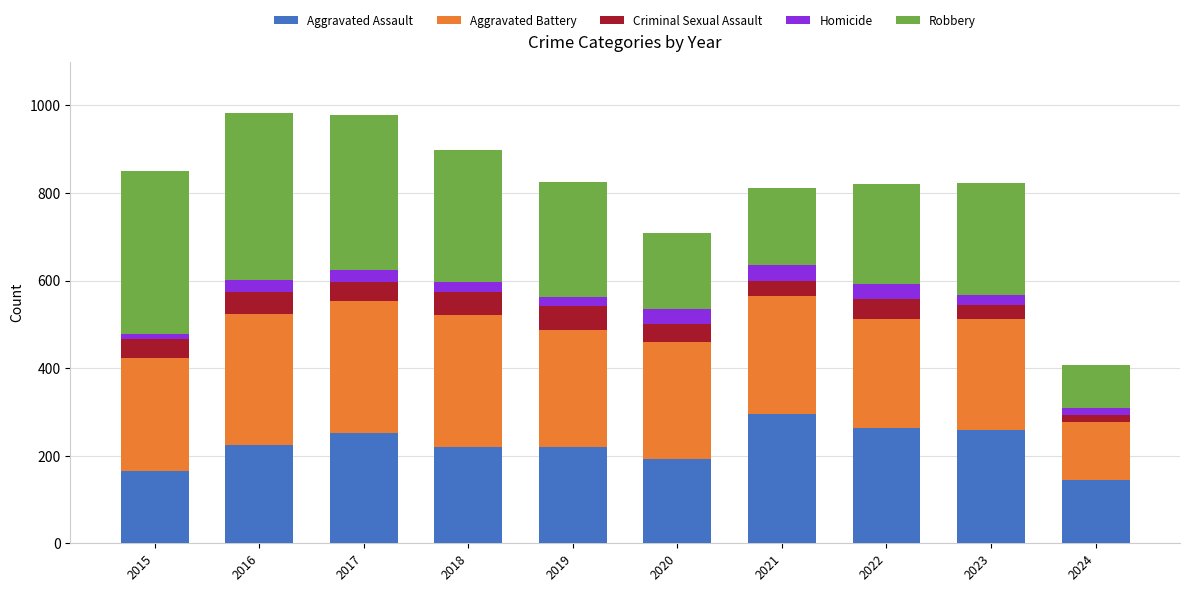

What is the total value across all series at 2021?

811